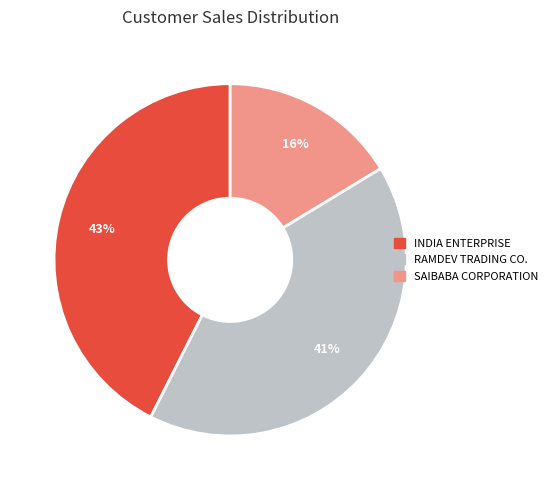

How many slices are in this pie chart?

3